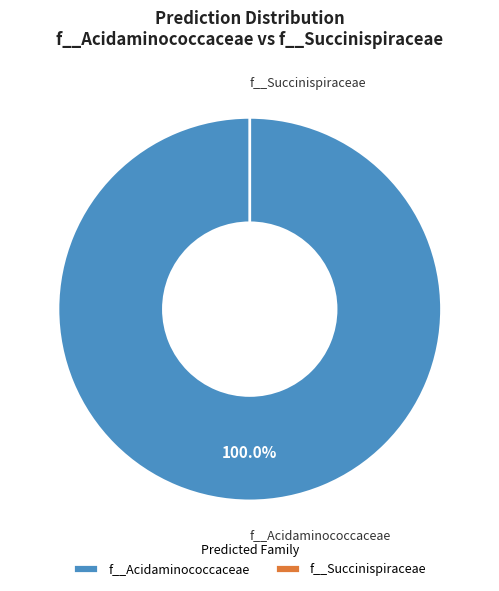

Which slice is the largest?

RUG019.fasta